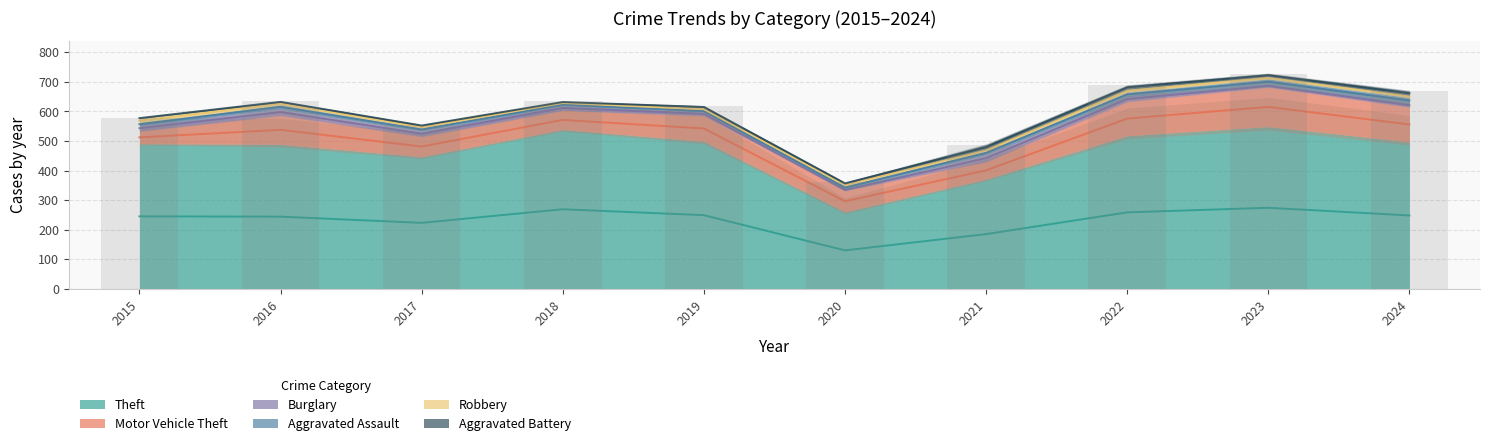

What are all the series names shown in the legend?

Theft, Motor Vehicle Theft, Burglary, Aggravated Assault, Robbery, Aggravated Battery